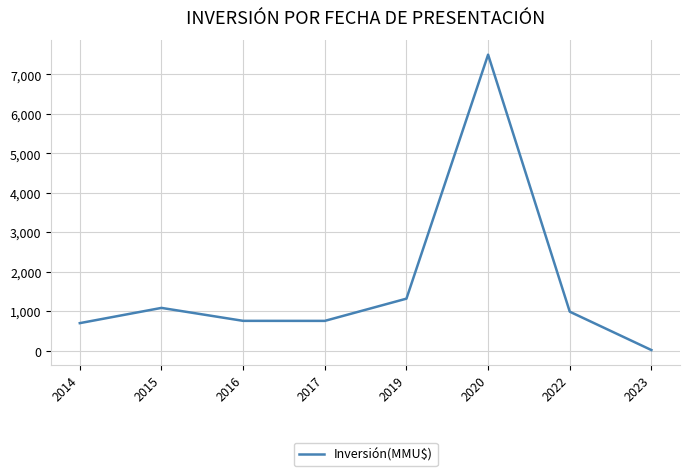

Is it true that the value at 2020 is 7500?

True